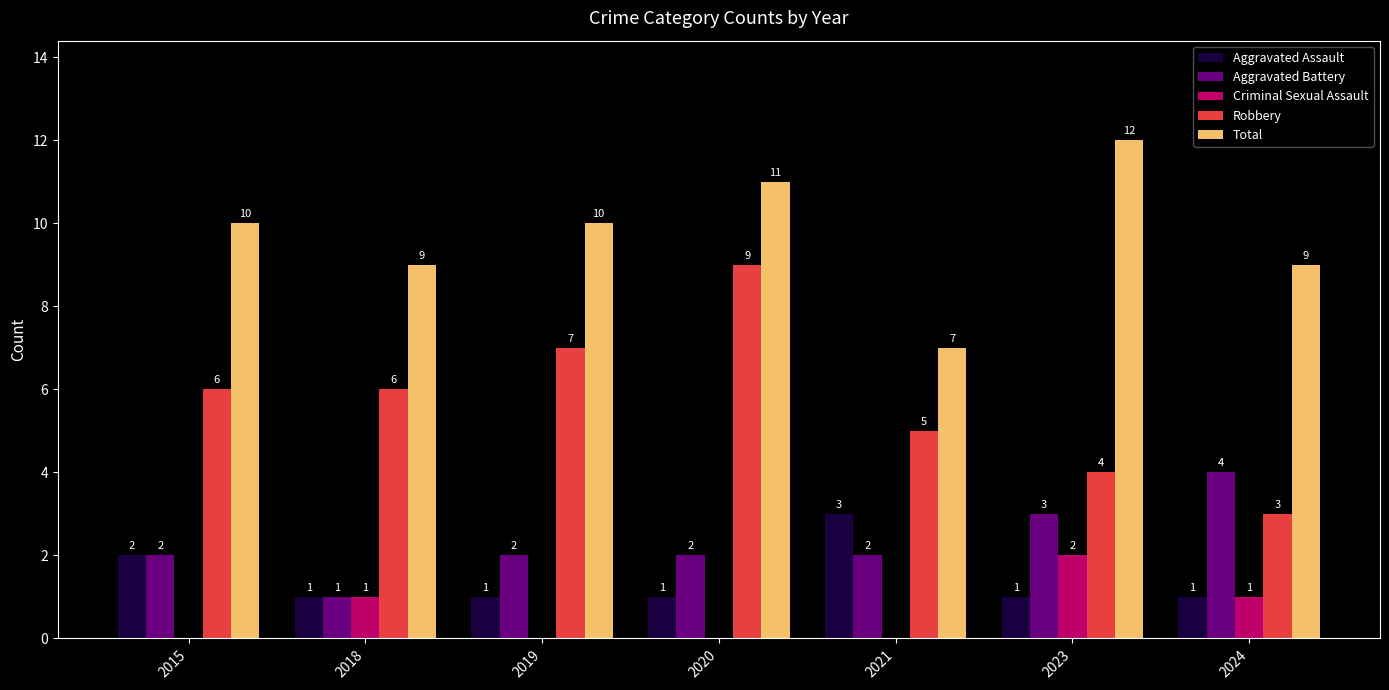

What is the sum of the Robbery values at 2018 and 2015?

12